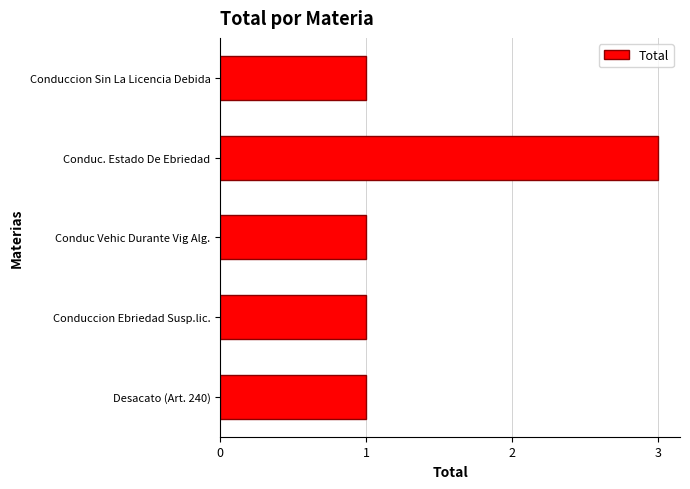

Approximately how many times larger is the value at Conduc Vehic Durante Vig Alg. compared to Conduccion Sin La Licencia Debida?

1.0